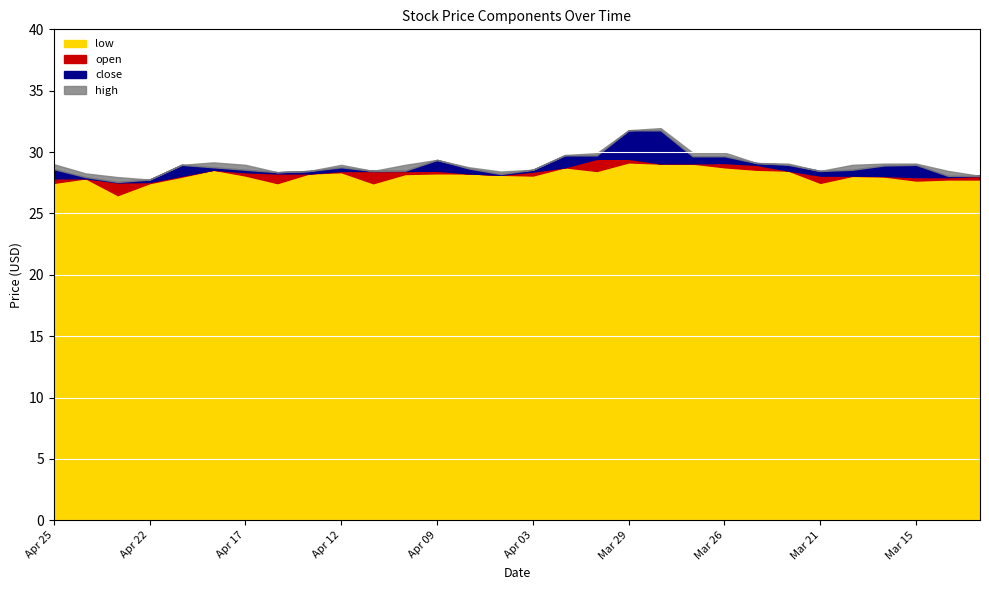

List the labels in order of close value, smallest first.

Apr 23, Apr 22, Apr 24, Mar 14, Mar 13, Apr 19, Mar 19, Apr 04, Apr 15, Apr 16, Apr 03, Apr 11, Apr 10, Mar 21, Apr 09, Apr 17, Apr 25, Apr 08, Apr 18, Apr 12, Apr 02, Mar 18, Mar 22, Mar 15, Mar 27, Mar 25, Mar 29, Mar 26, Apr 01, Mar 28